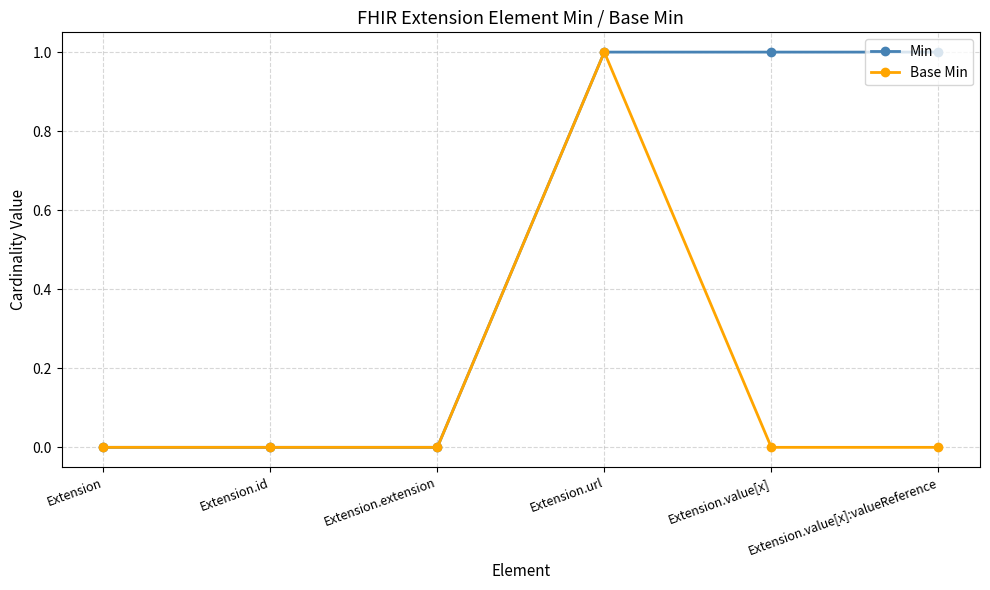

At which category is the sum across all series the highest?

Extension.url